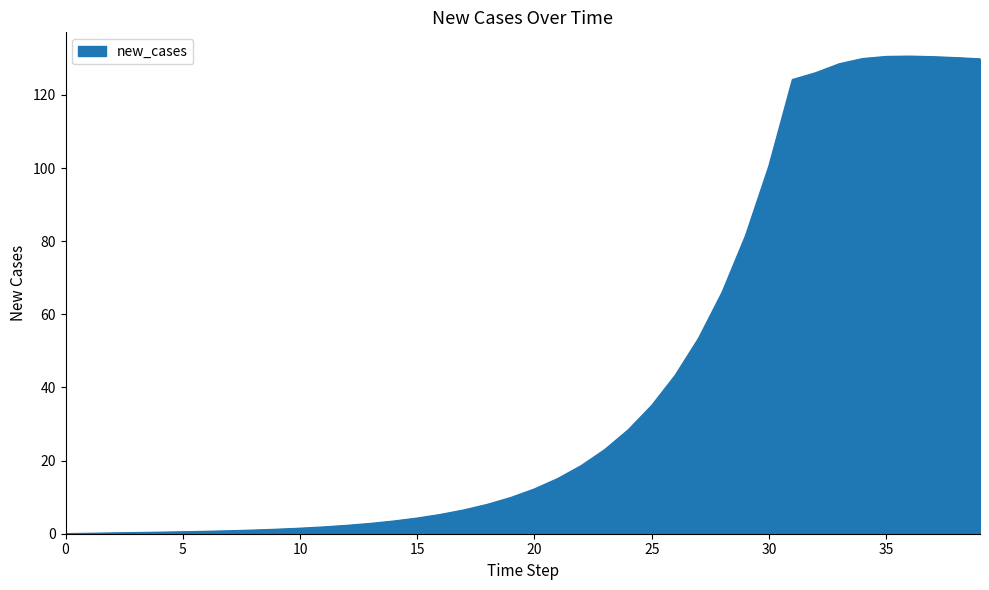

What is the difference between the maximum and minimum values?

130.6